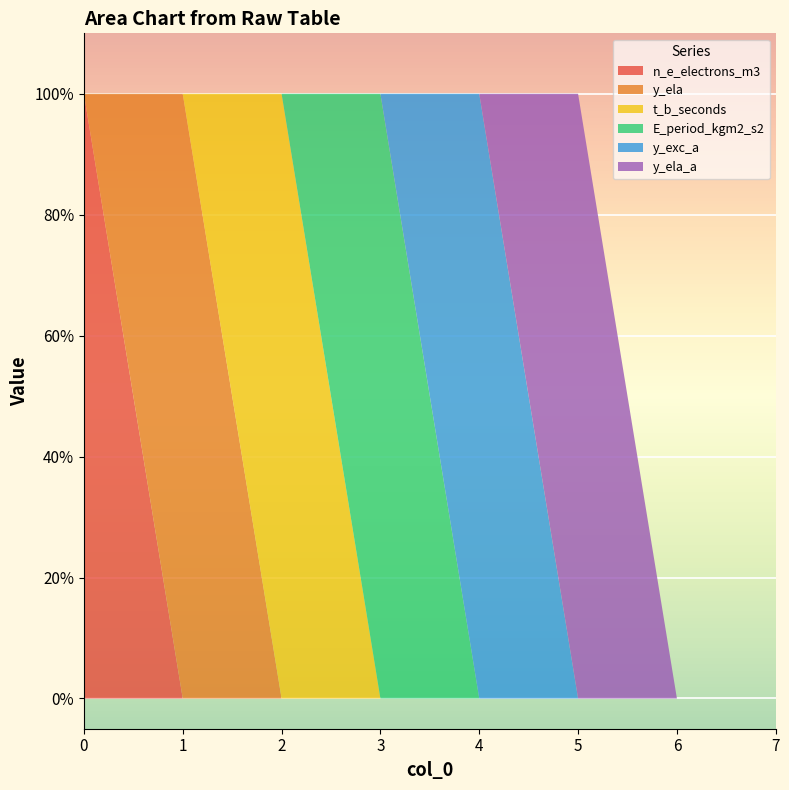

Reading left to right, list all the values displayed in this chart.

n_e_electrons_m3: 1	0	0	0	0	0	0	0
y_ela: 0	1	0	0	0	0	0	0
t_b_seconds: 0	0	1	0	0	0	0	0
E_period_kgm2_s2: 0	0	0	1	0	0	0	0
y_exc_a: 0	0	0	0	1	0	0	0
y_ela_a: 0	0	0	0	0	1	0	0